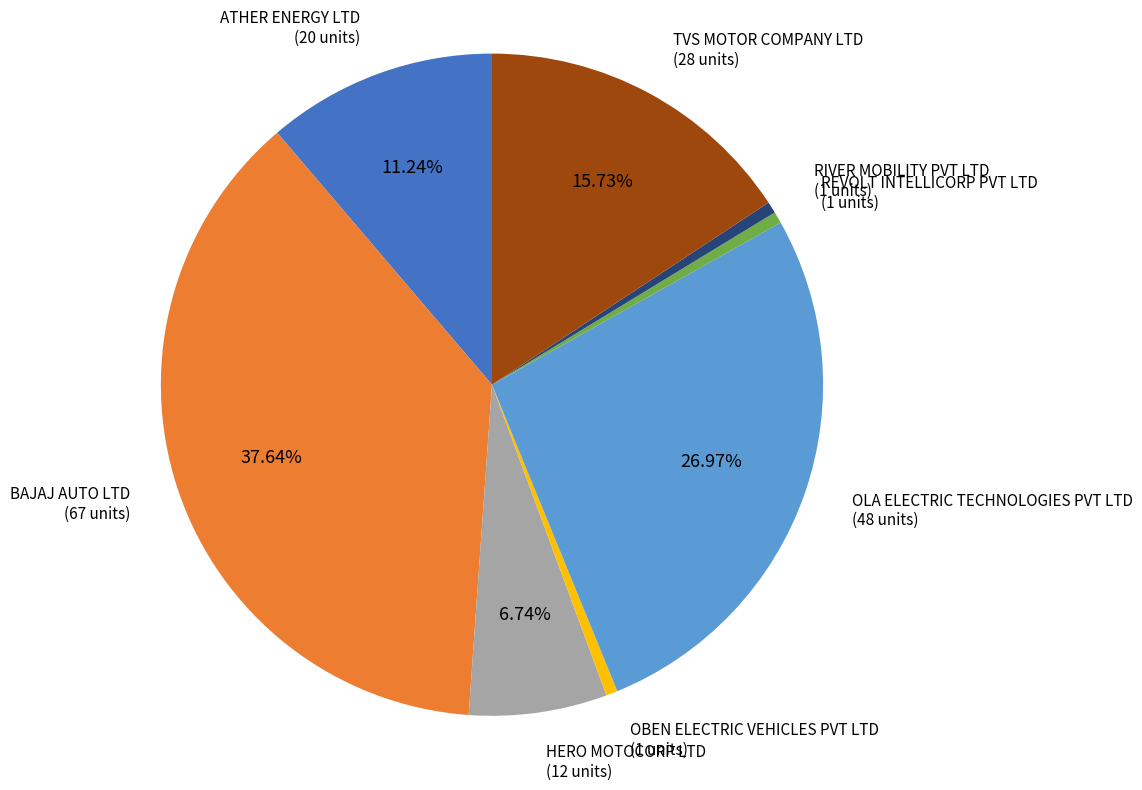

What percentage is the HERO MOTOCORP LTD slice, to the nearest percent?

7%